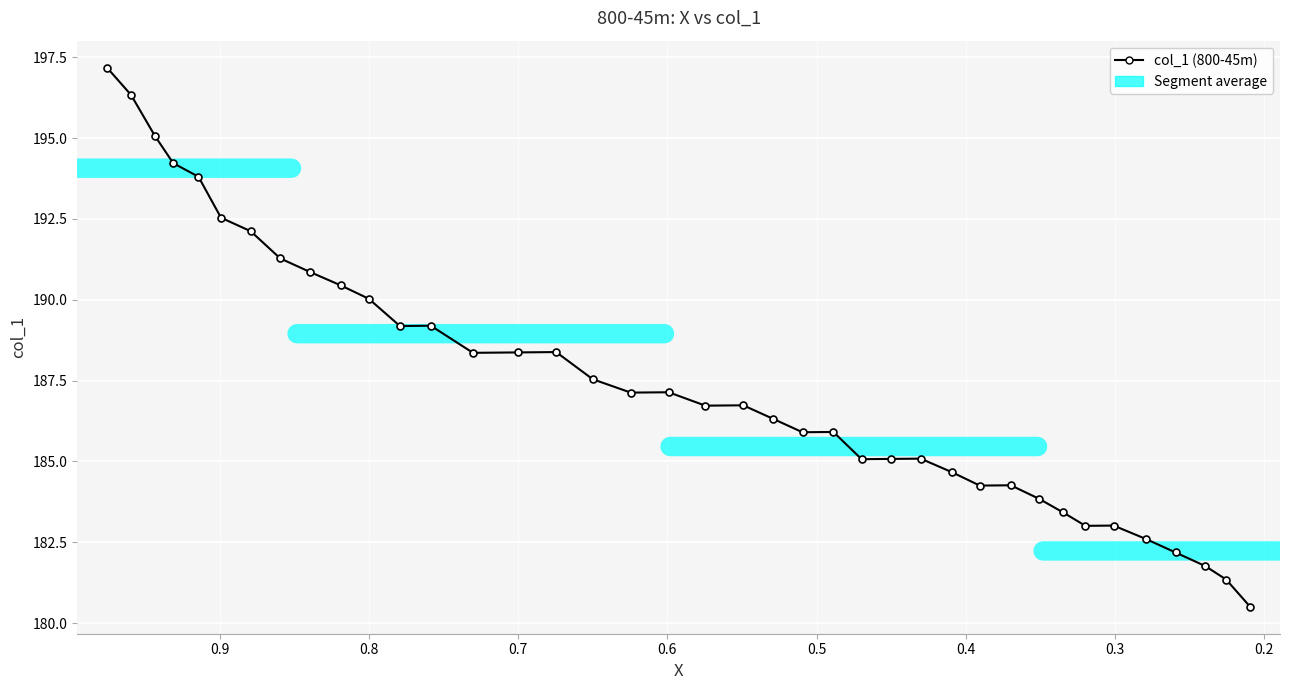

What is the maximum value shown in the chart?

197.2